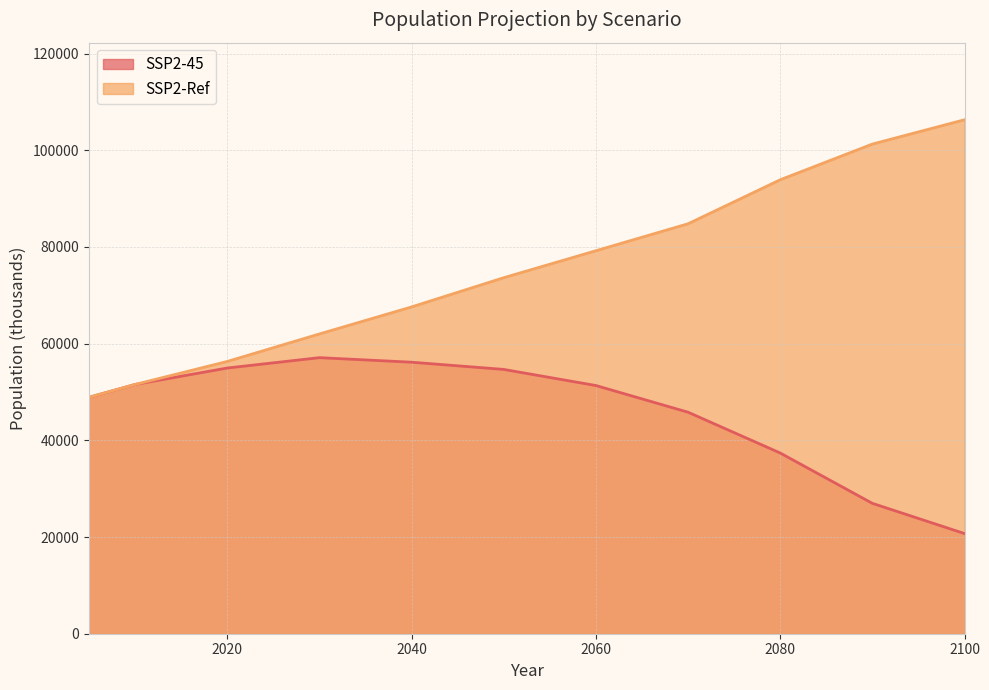

What is the sum of the SSP2-Ref values at 2030 and 2040?

129585.3